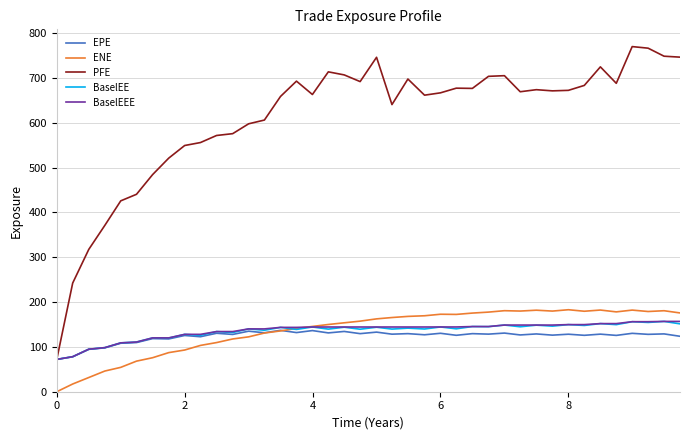

At which category does BaselEE reach its first local peak?

6